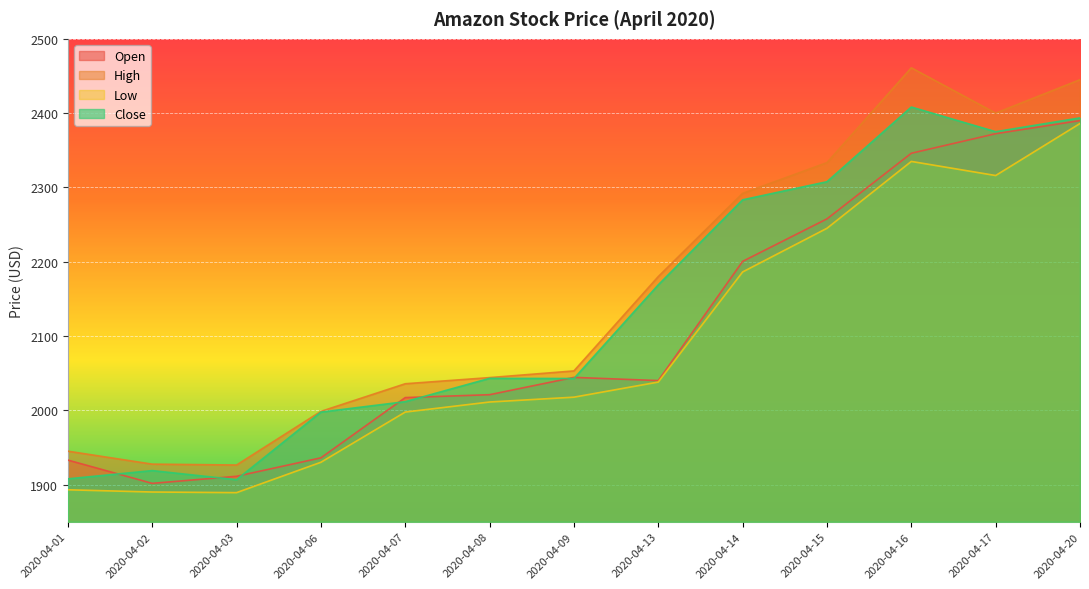

The Low series shows 1890.0 at 2020-04-02. True or false?

True